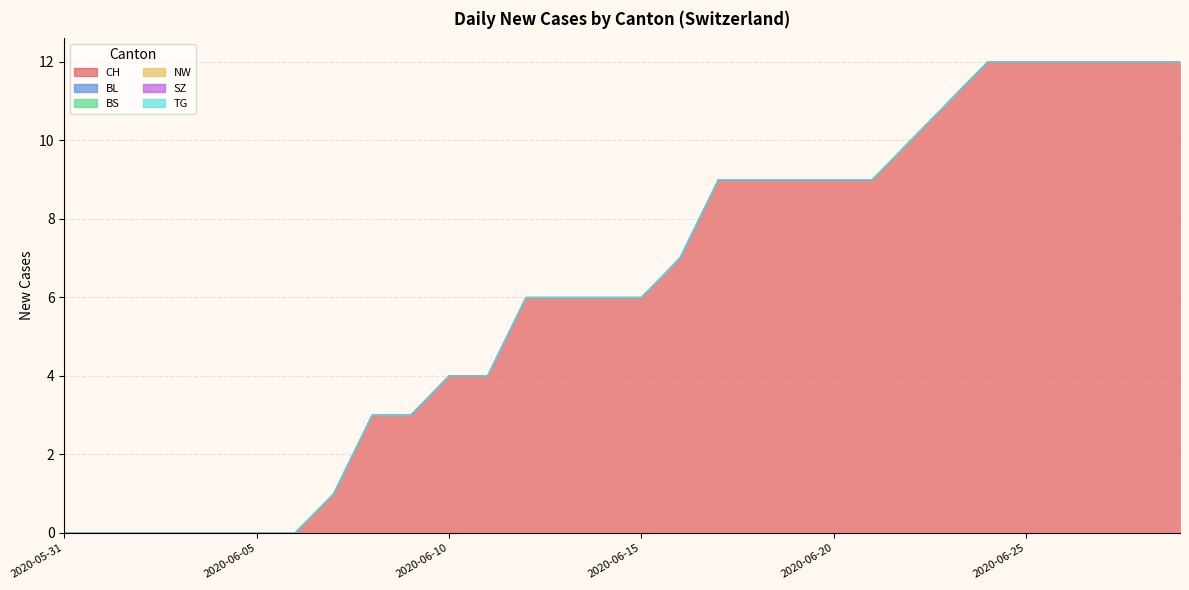

Count the number of categories in the chart.

30